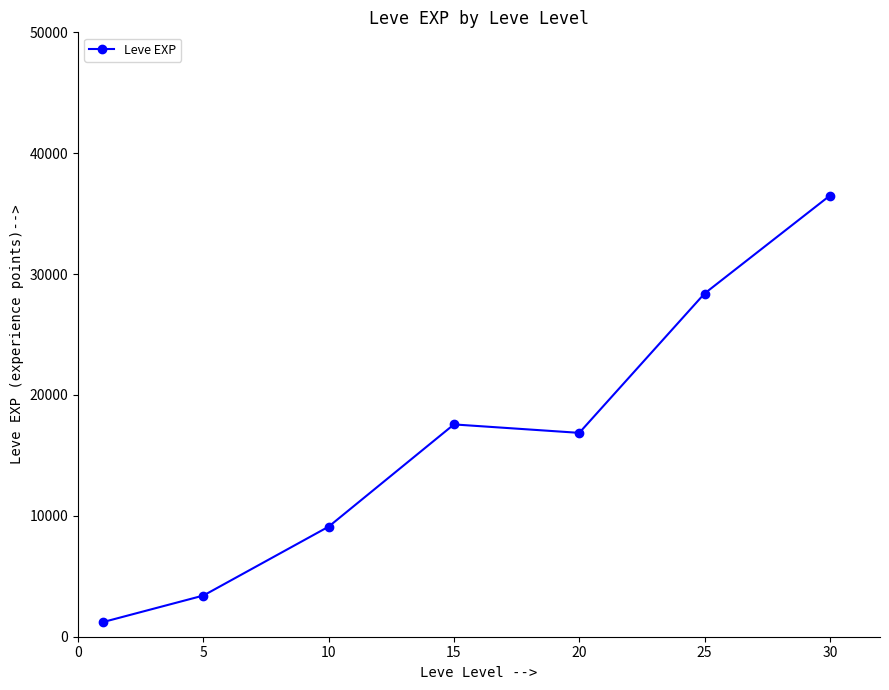

What is the difference between the maximum and minimum values?

35279.2